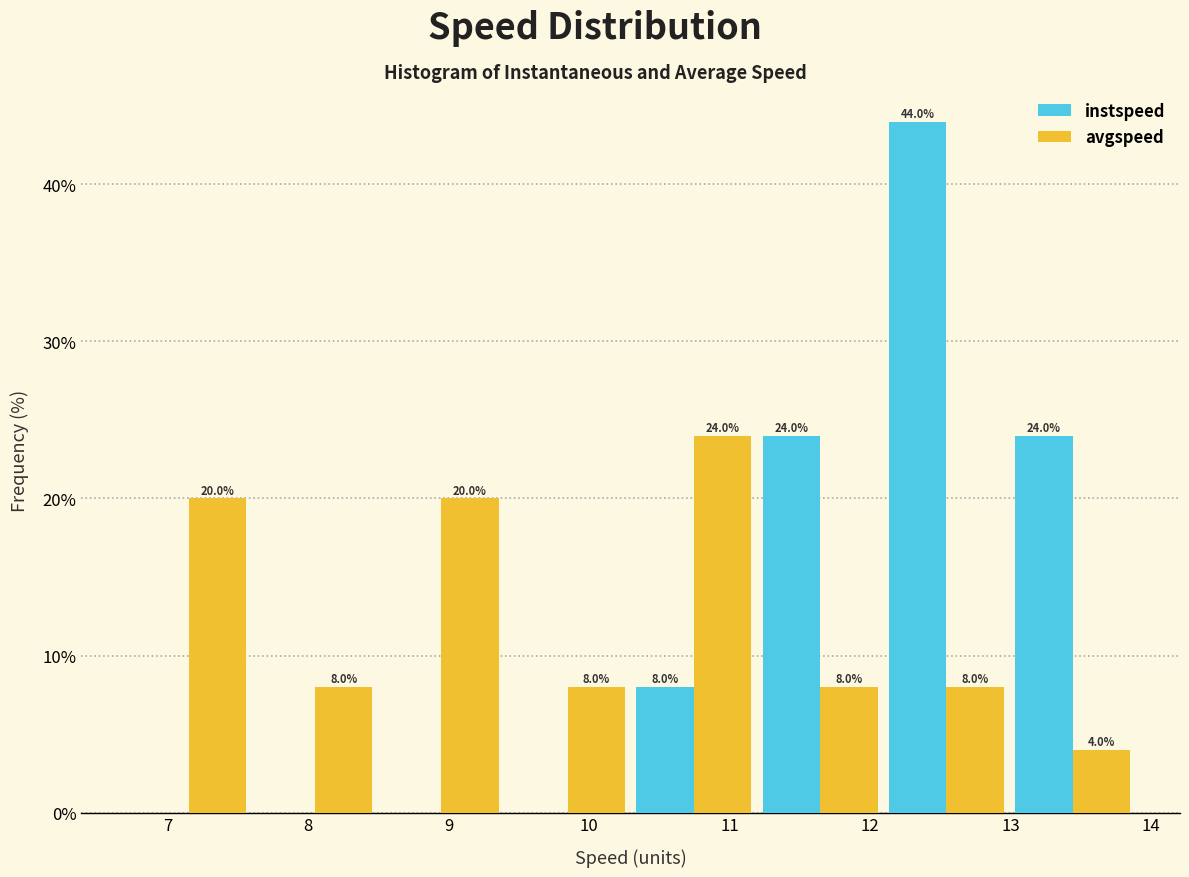

In the instspeed series, which range on the x-axis has the tallest bar?

12.1 to 13.0